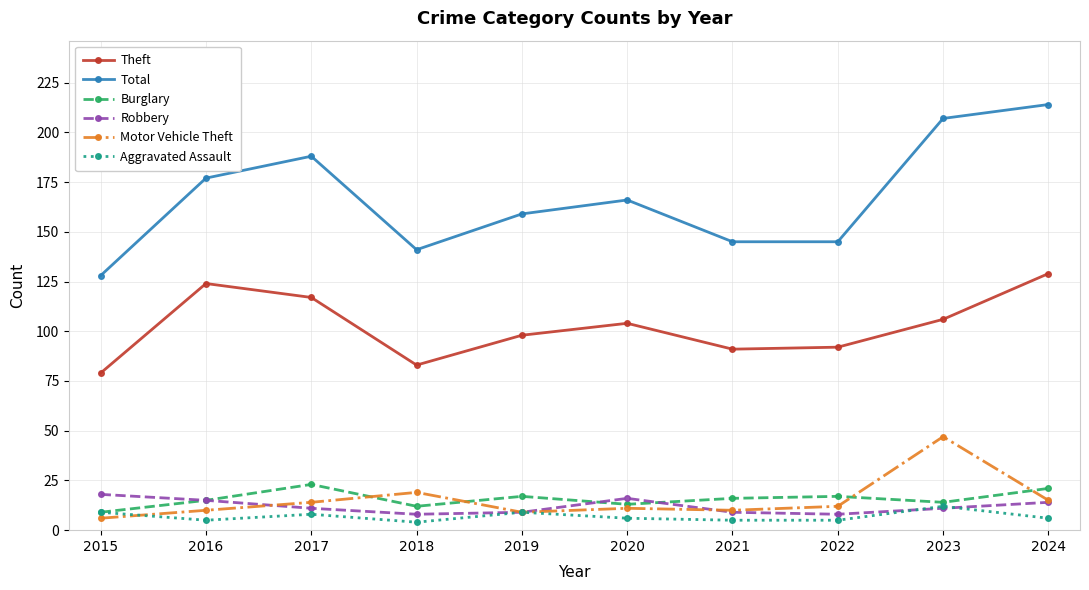

What is the value of the Burglary point at the 9th from the left?

14